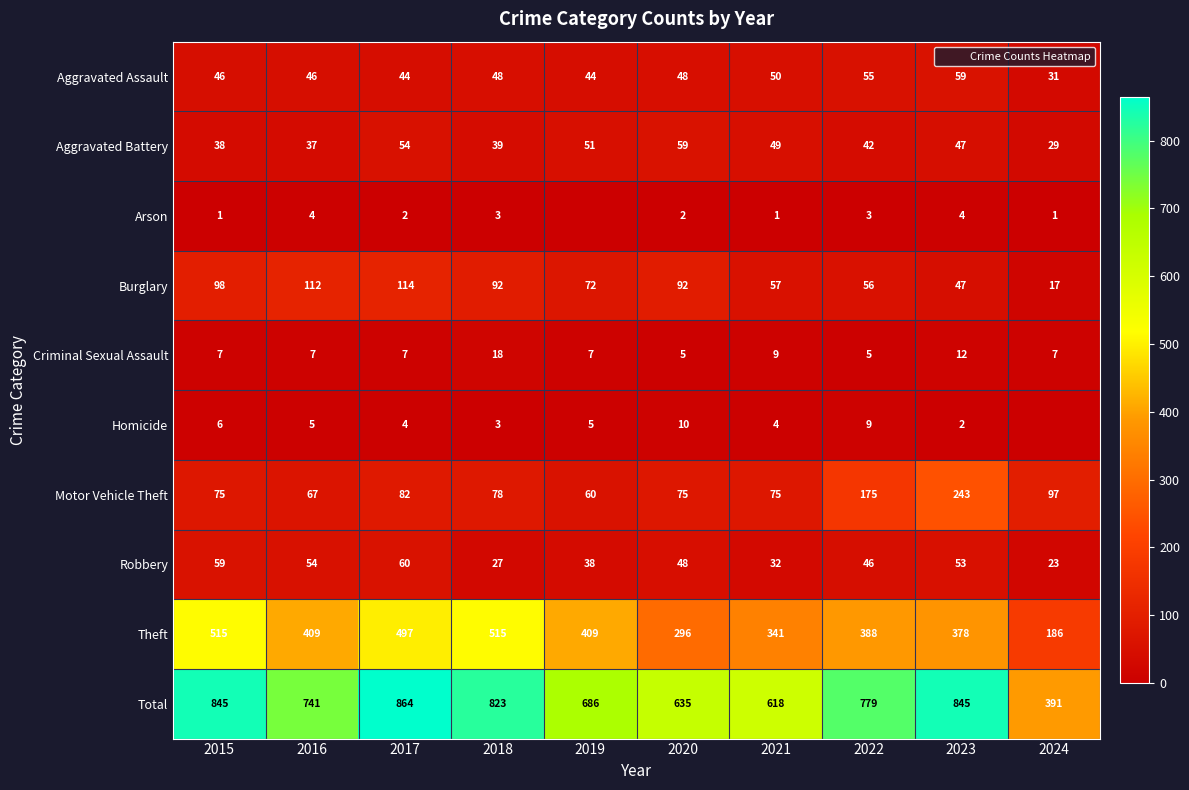

What is the difference between the maximum and minimum values in the Motor Vehicle Theft series?

183